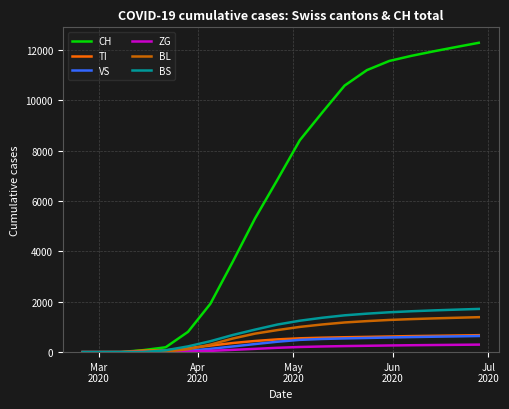

Which series has the largest total across all categories?

CH